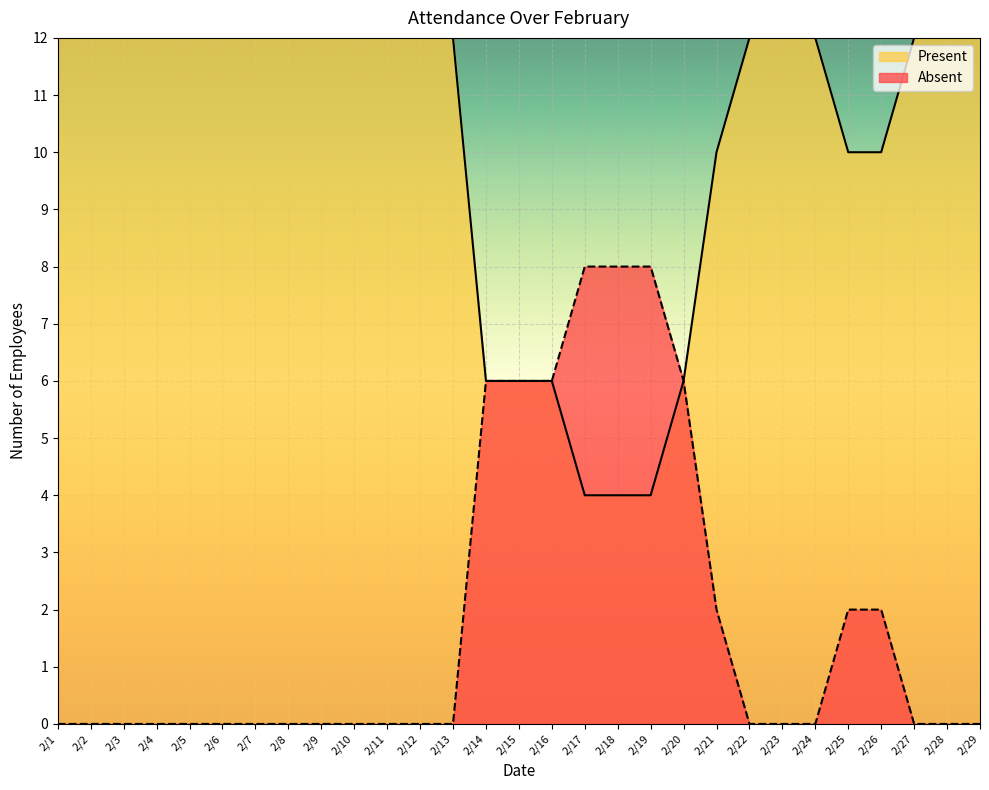

What are all the series names shown in the legend?

Present, Absent